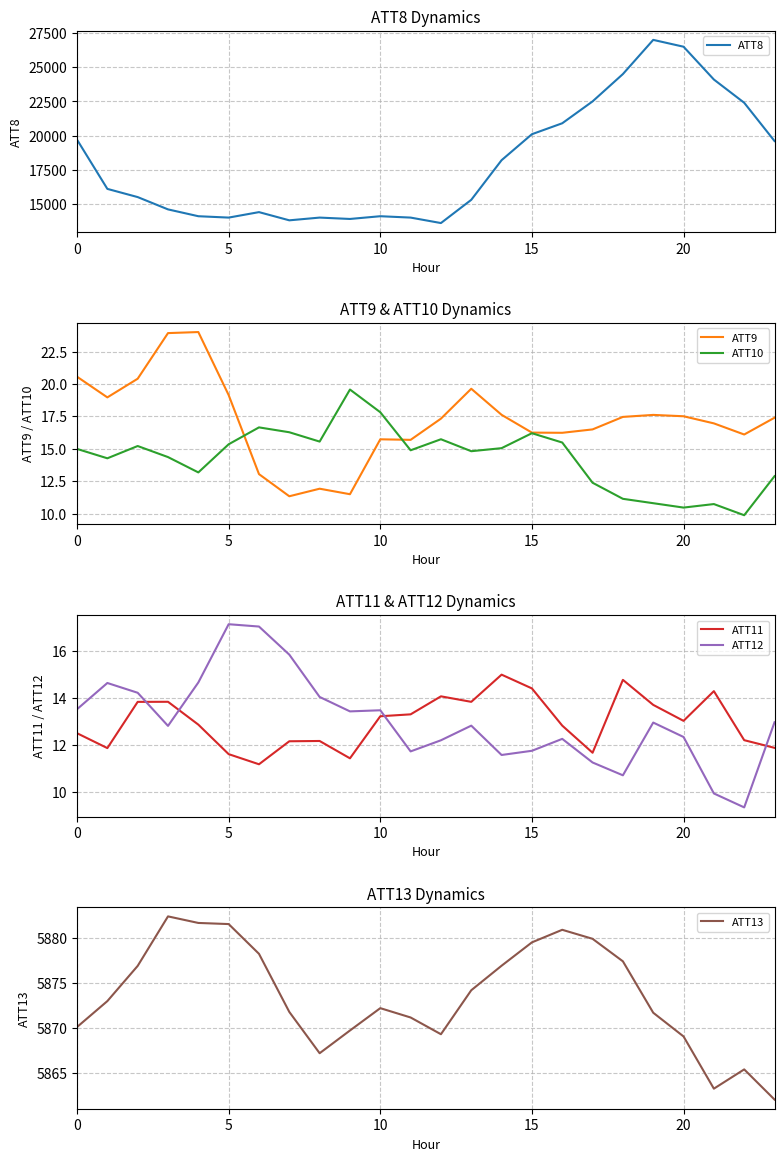

Rank the series at 13 from highest to lowest value.

ATT8, ATT13, ATT9, ATT10, ATT11, ATT12